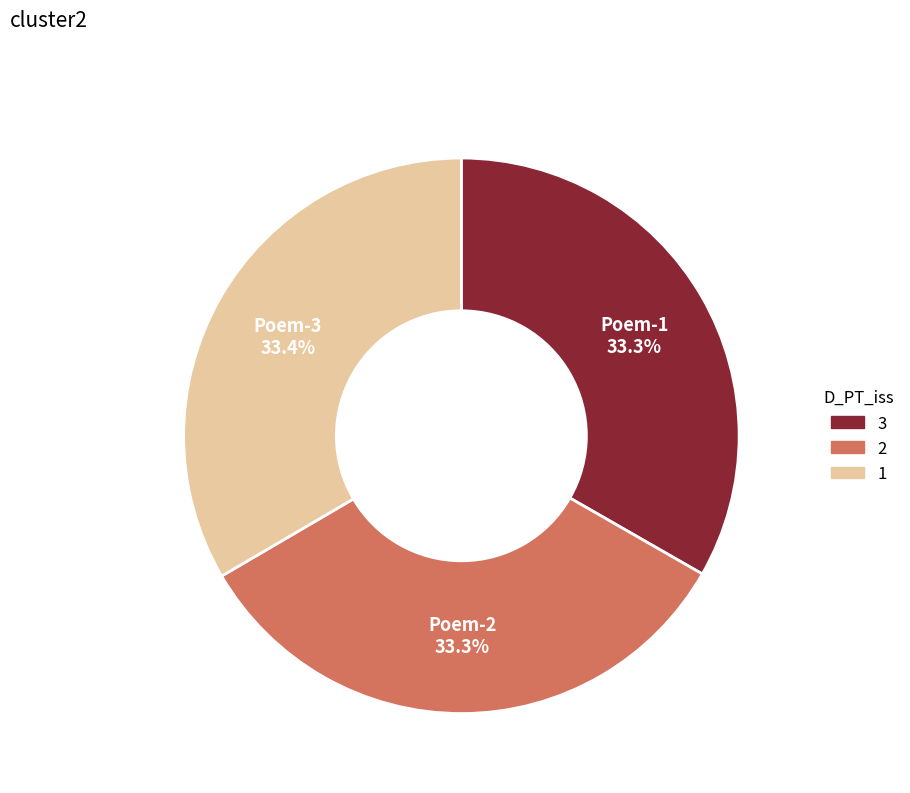

Is there any slice that represents more than half of the pie?

No